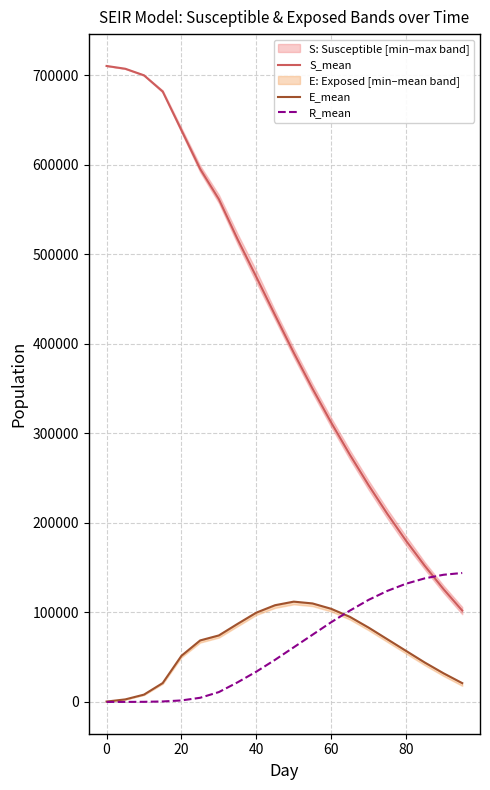

True or false: S_mean and R_mean cross at least once.

True